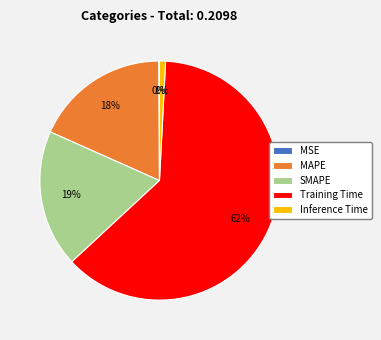

The MAPE slice represents 18% of the pie. True or false?

True